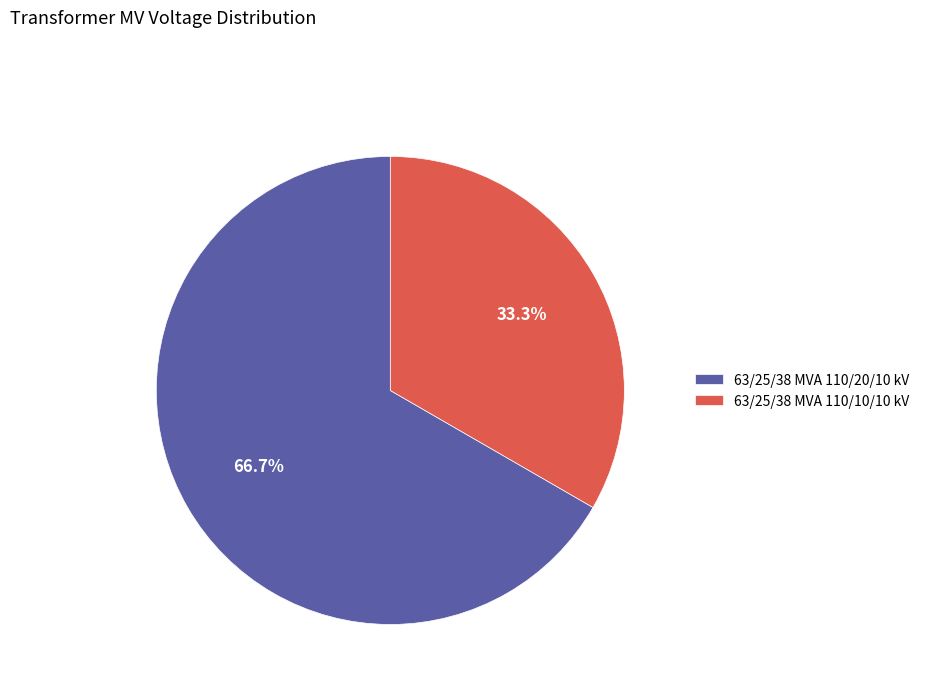

How many segments does this pie chart have?

2